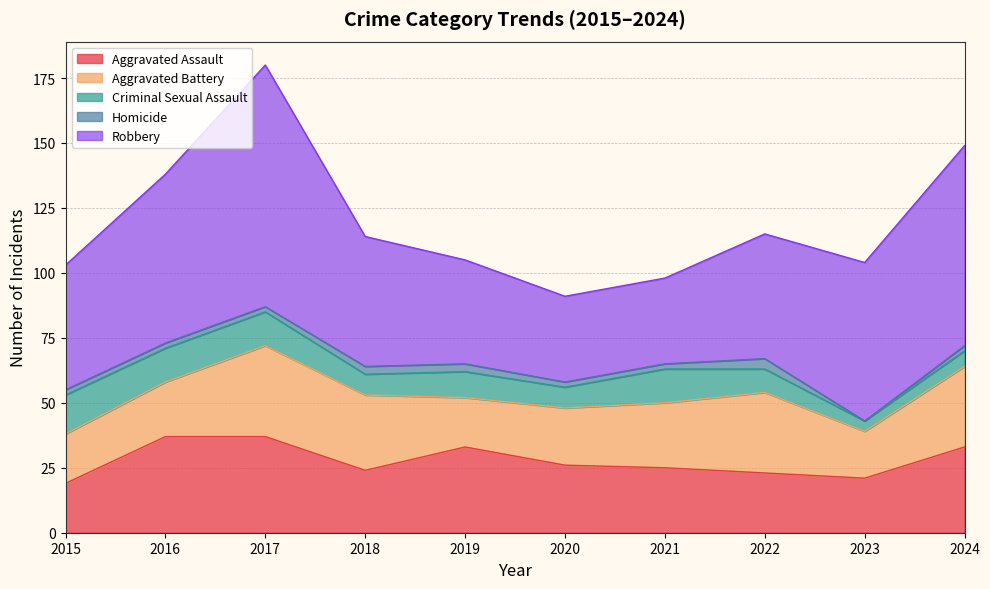

In Criminal Sexual Assault, how many points are lower than both neighbors (excluding endpoints)?

3